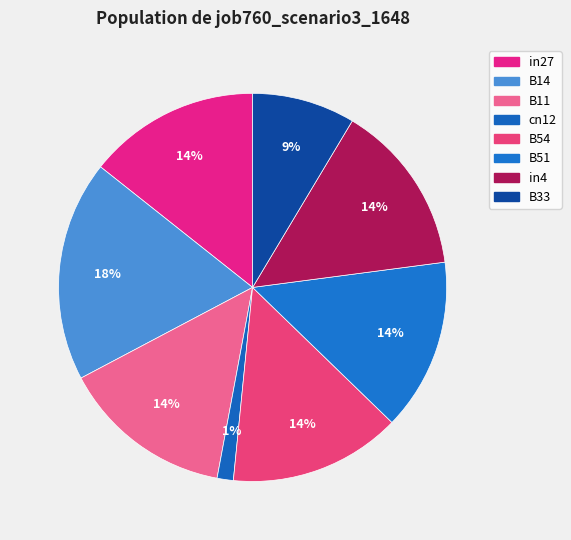

What percentage do in27 and B14 together represent?

32.7%